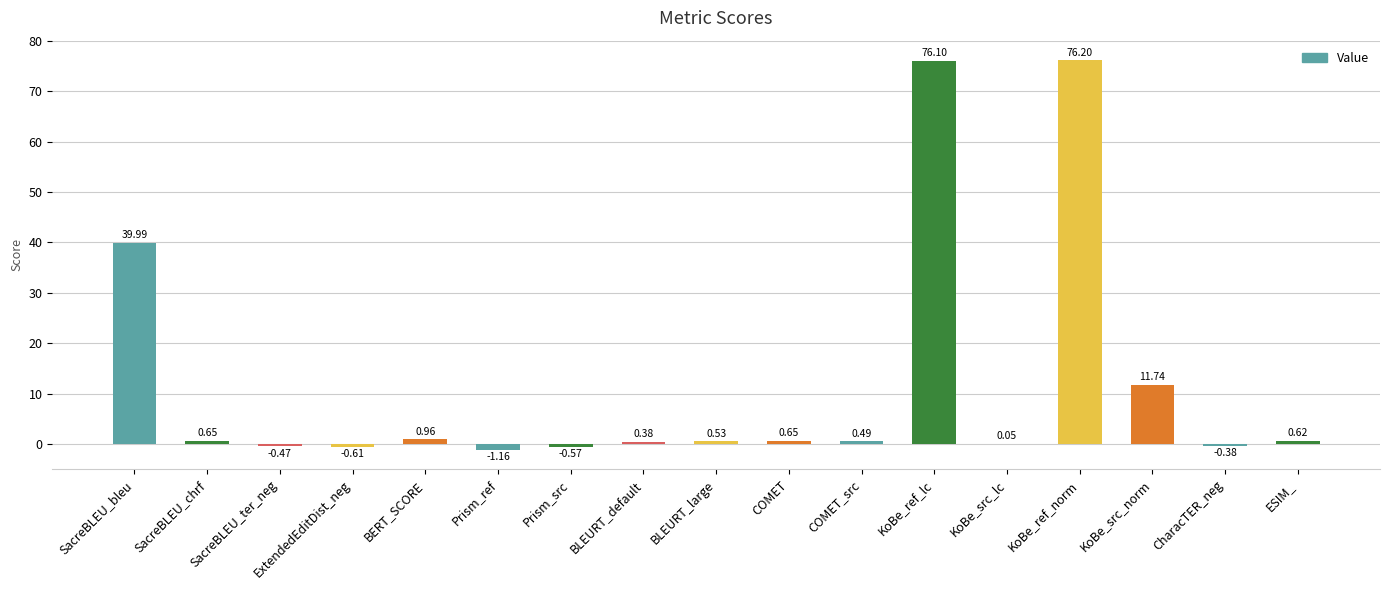

Which has a higher value, KoBe_ref_norm or BLEURT_default?

KoBe_ref_norm